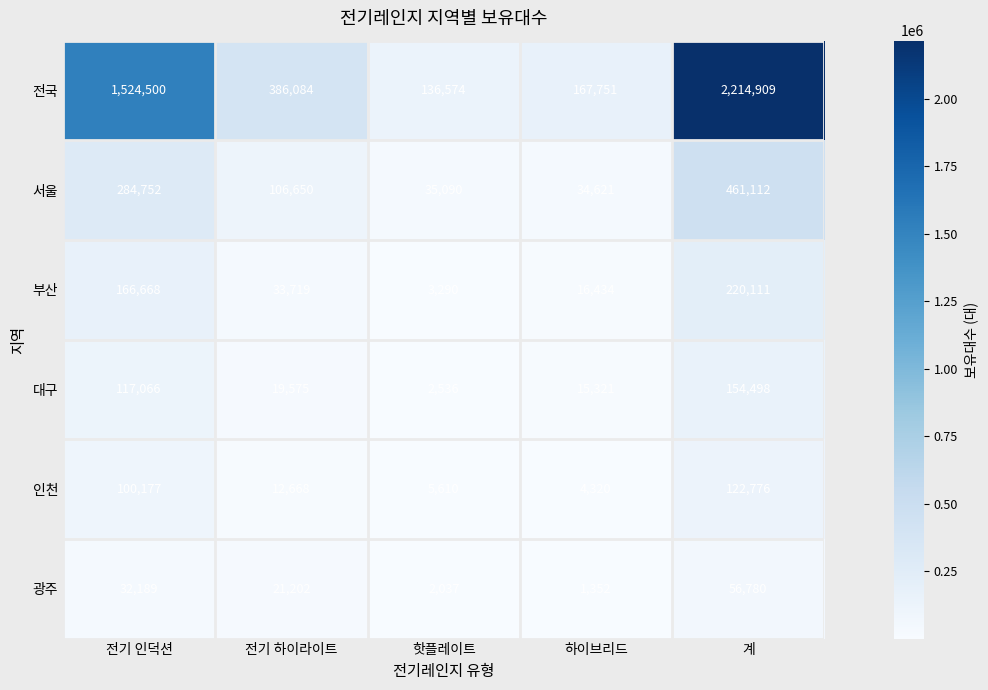

What is the maximum value shown in the chart?

2214909